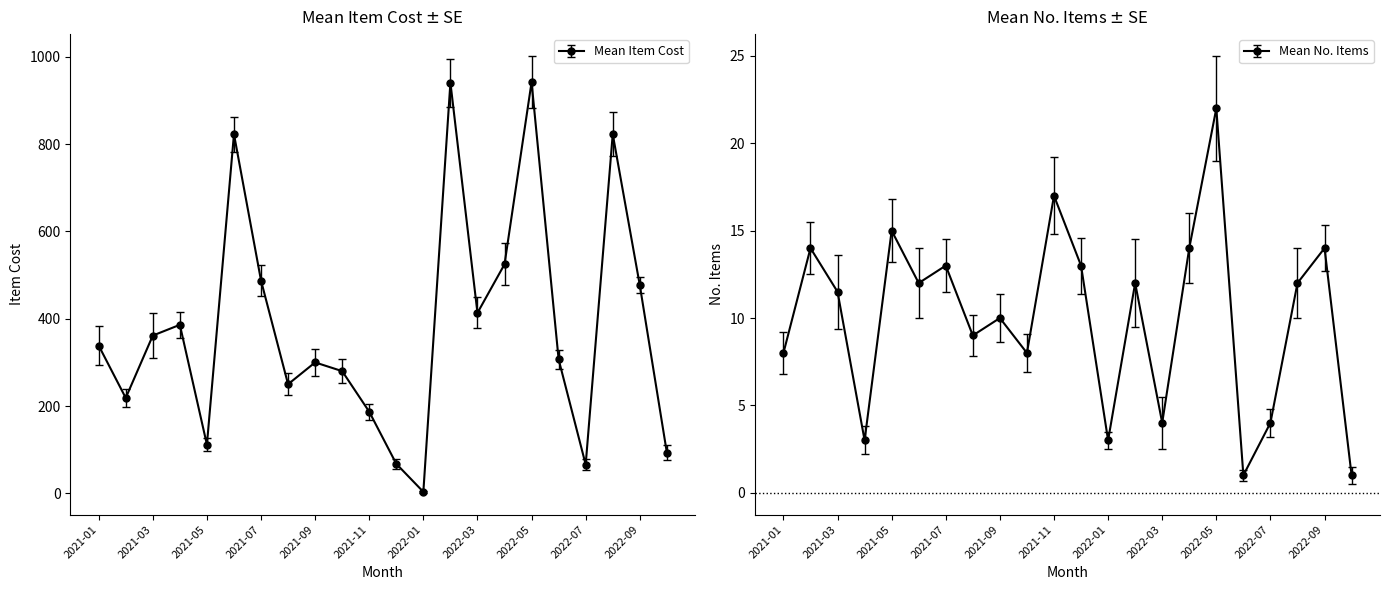

How many values in the Mean No. Items series are below 12?

11